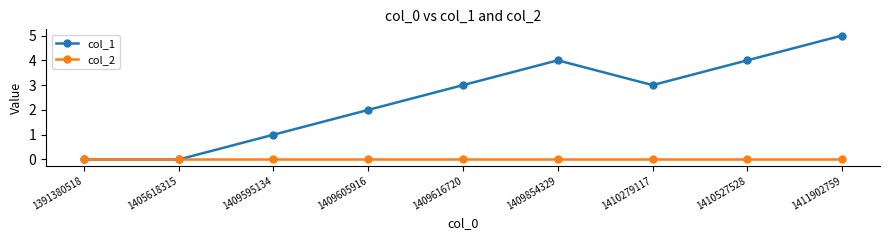

Which series has the largest total across all categories?

col_1